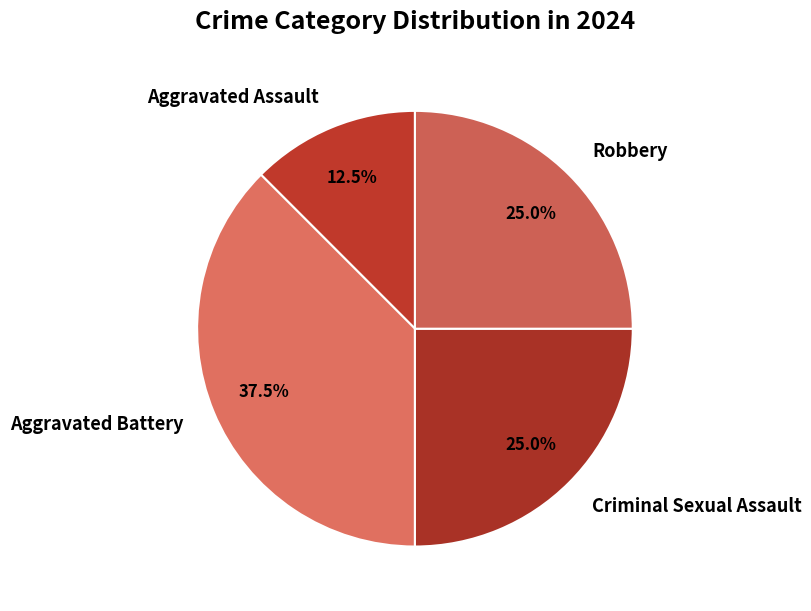

Is there any slice that represents more than half of the pie?

No